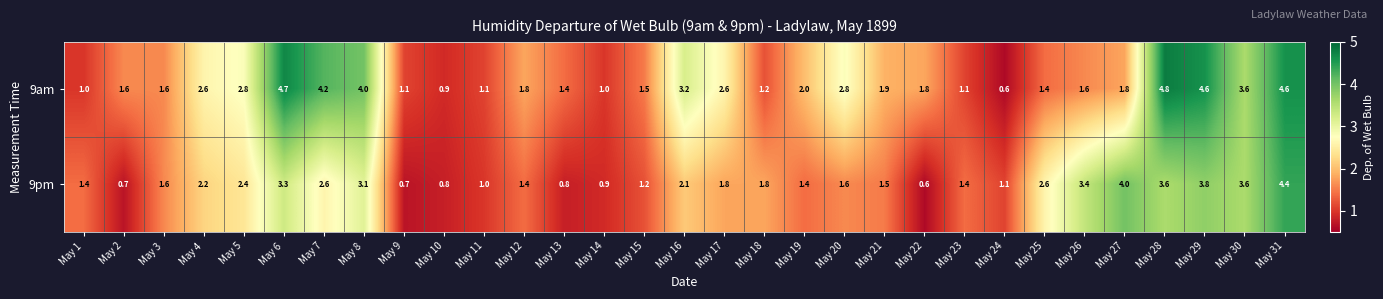

Which category has the highest value across all series?

May 28